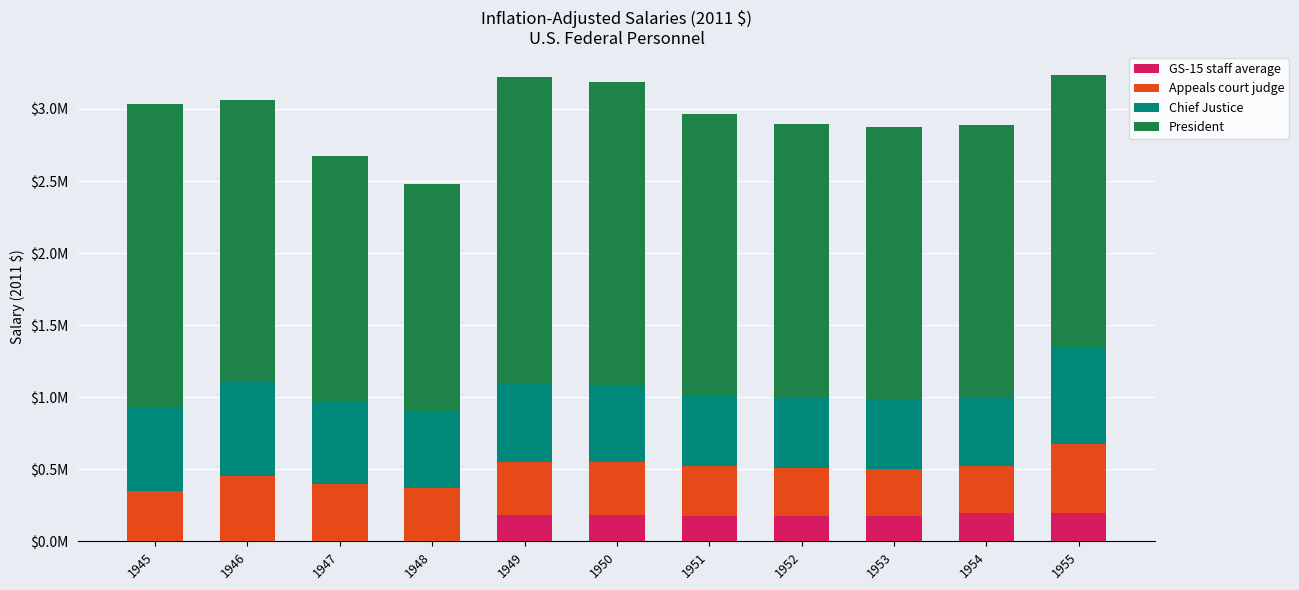

The GS-15 staff average series shows 179760 at 1950. True or false?

True